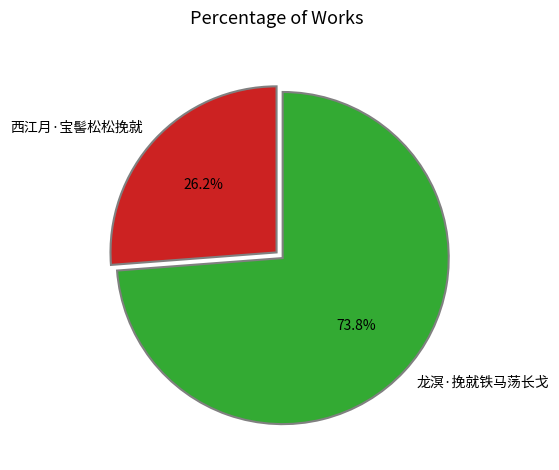

Count the number of slices in the pie.

2